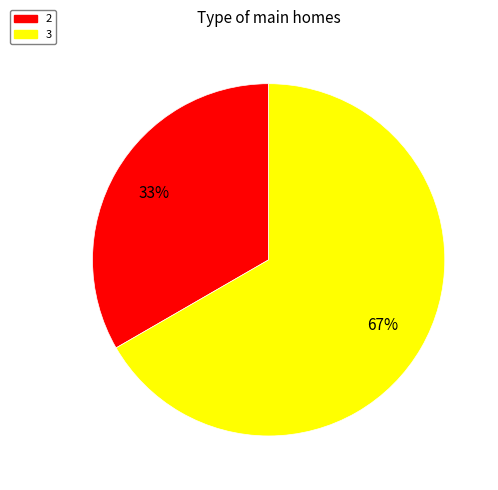

Is there any slice that represents more than half of the pie?

Yes